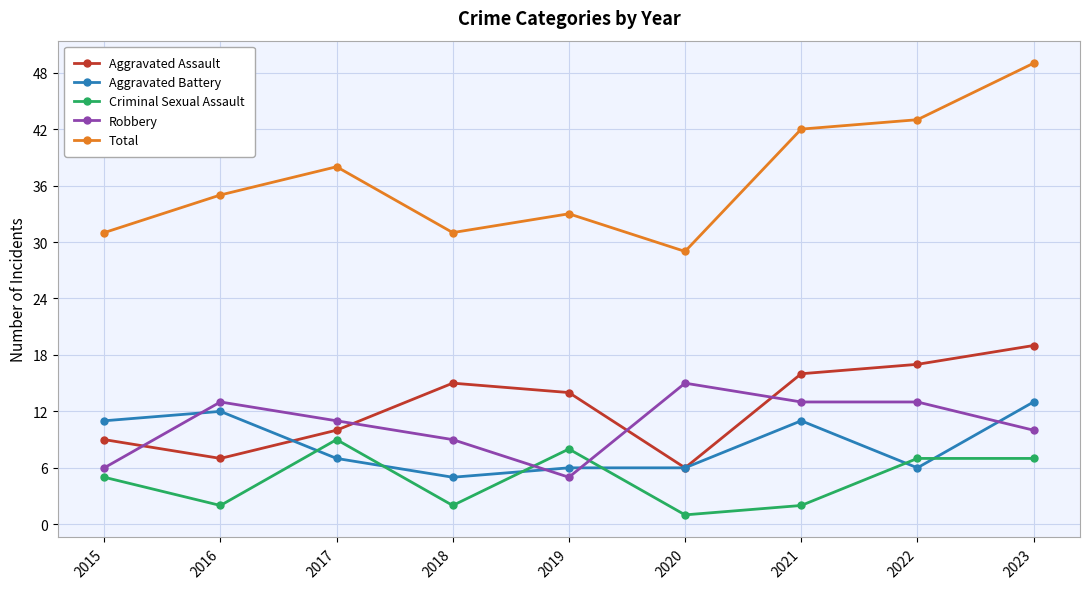

At how many categories does at least one series exceed 18?

9